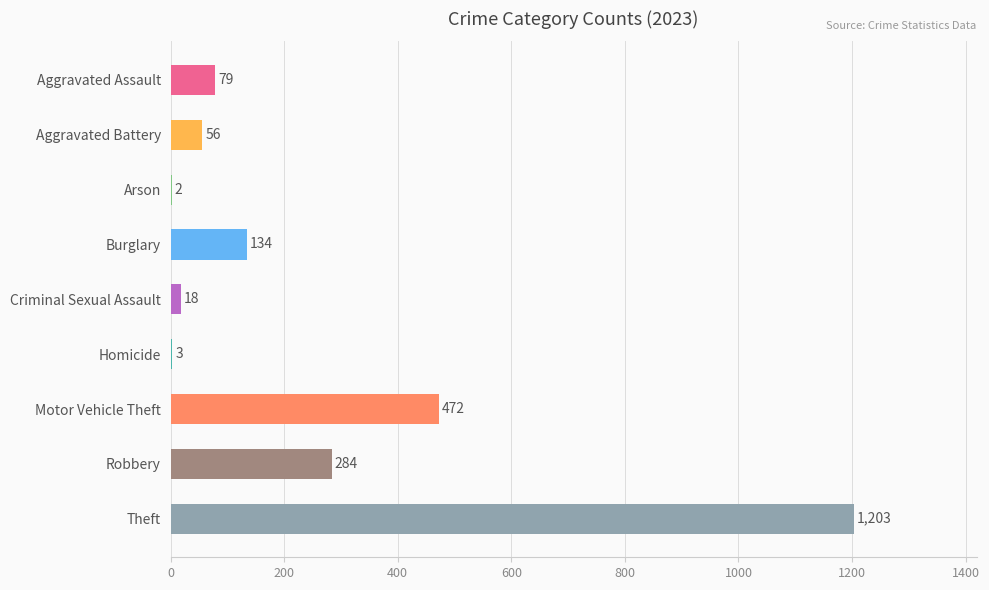

The chart shows a value of 56 at Aggravated Battery. True or false?

True